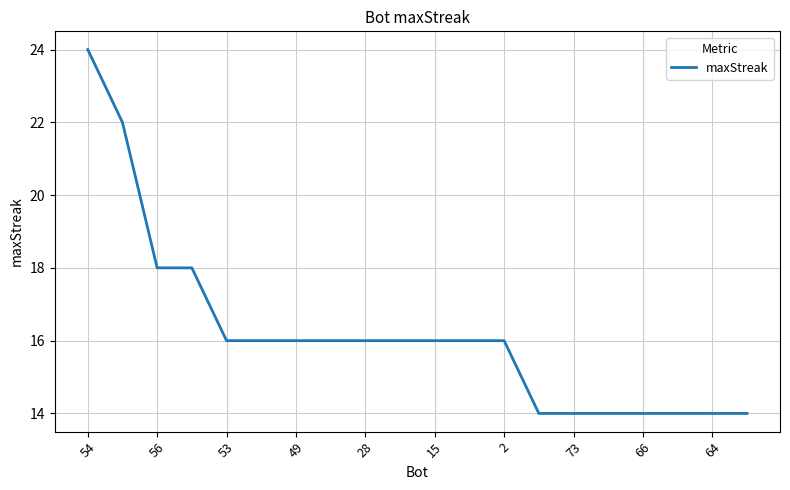

What is the greatest value displayed?

24